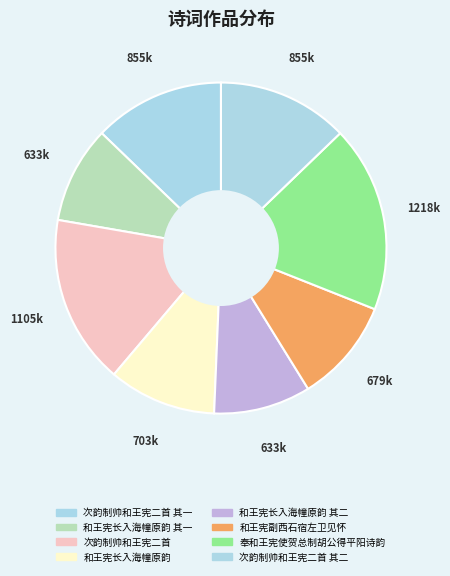

Count the number of slices in the pie.

8